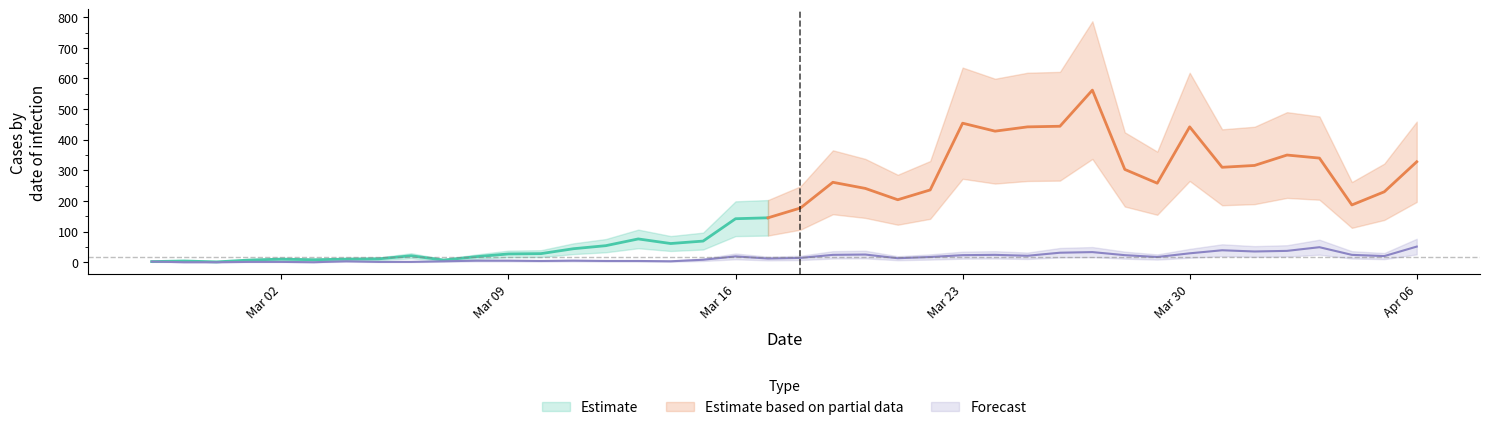

What position from the left is 2020-02-28?

2